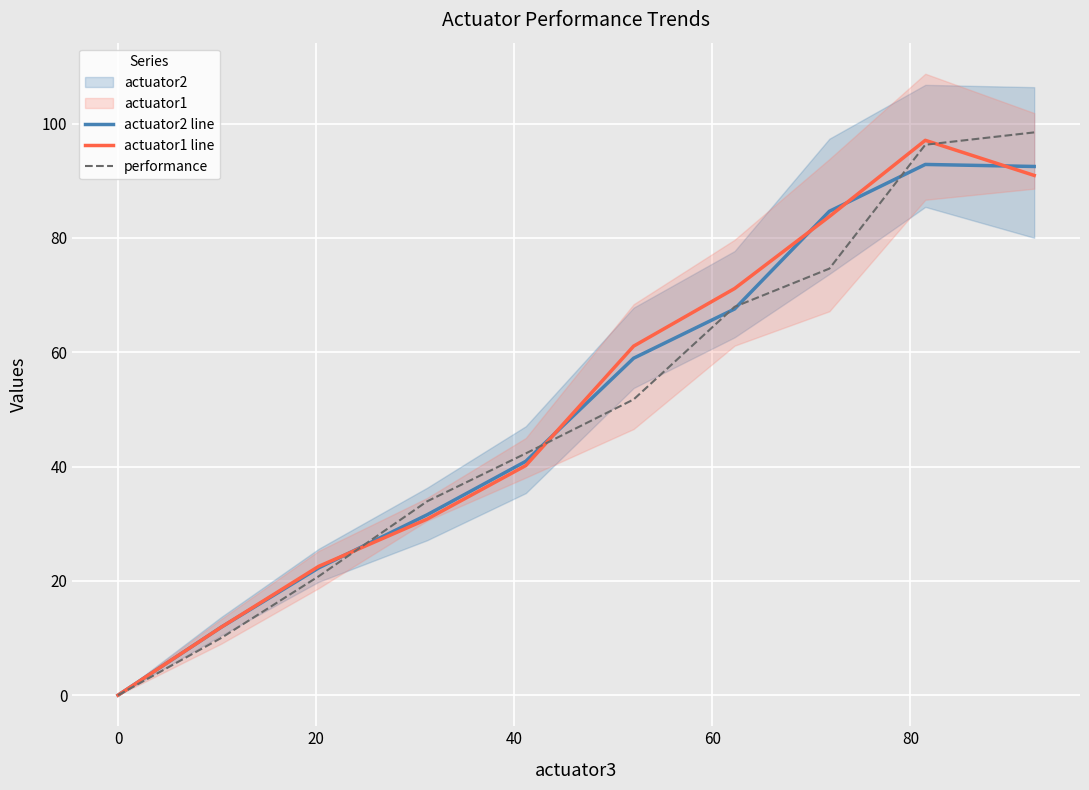

What is the highest value of the actuator1 line series?

97.1